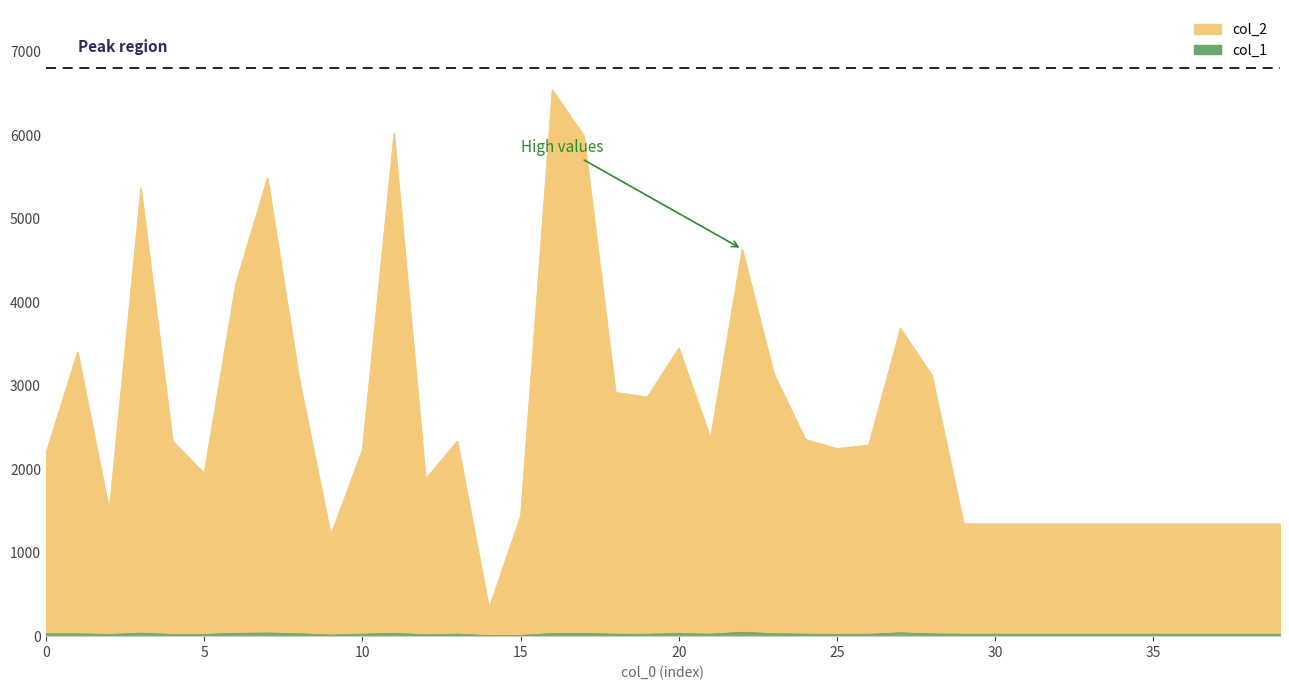

Rank the series by their maximum value, from lowest to highest.

col_1, col_2